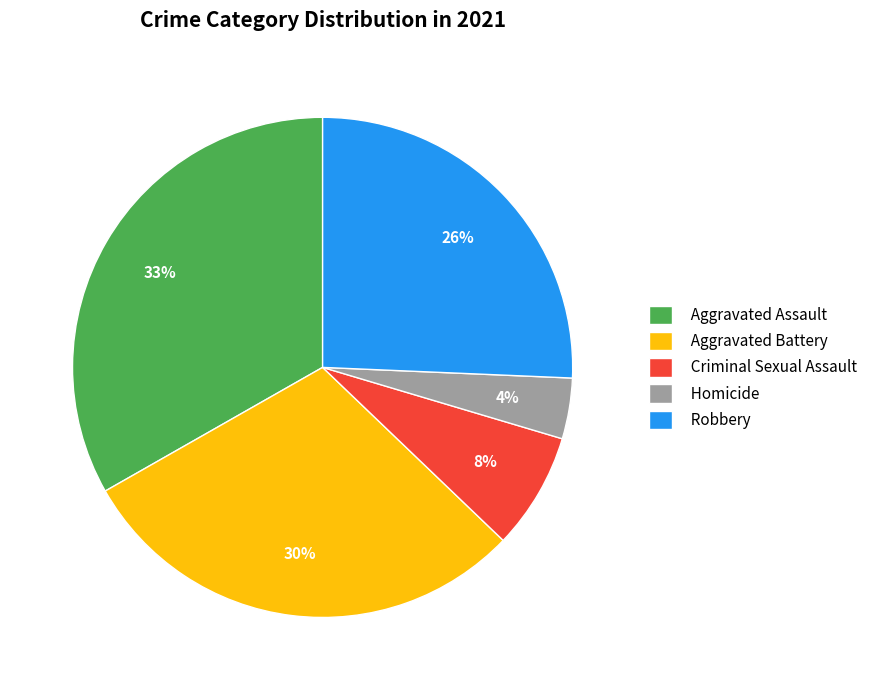

What percentage is the Homicide slice, to the nearest percent?

4%